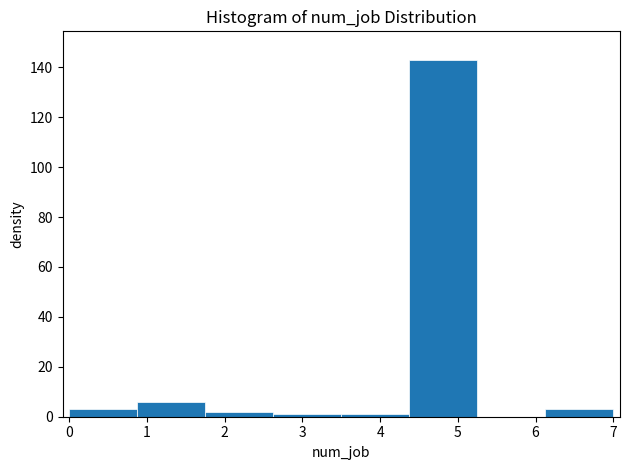

Reading left to right, list every bar in this chart as the range it spans on the x-axis followed by its height. Neither the bar edges nor the heights are printed on the chart, so give them approximately, as read against the axes.

0.0 to 0.9: 4
0.9 to 1.8: 6
1.8 to 2.6: 2
2.6 to 3.5: under 2
3.5 to 4.4: under 2
4.4 to 5.3: 144
5.3 to 6.1: 0
6.1 to 7.0: 4